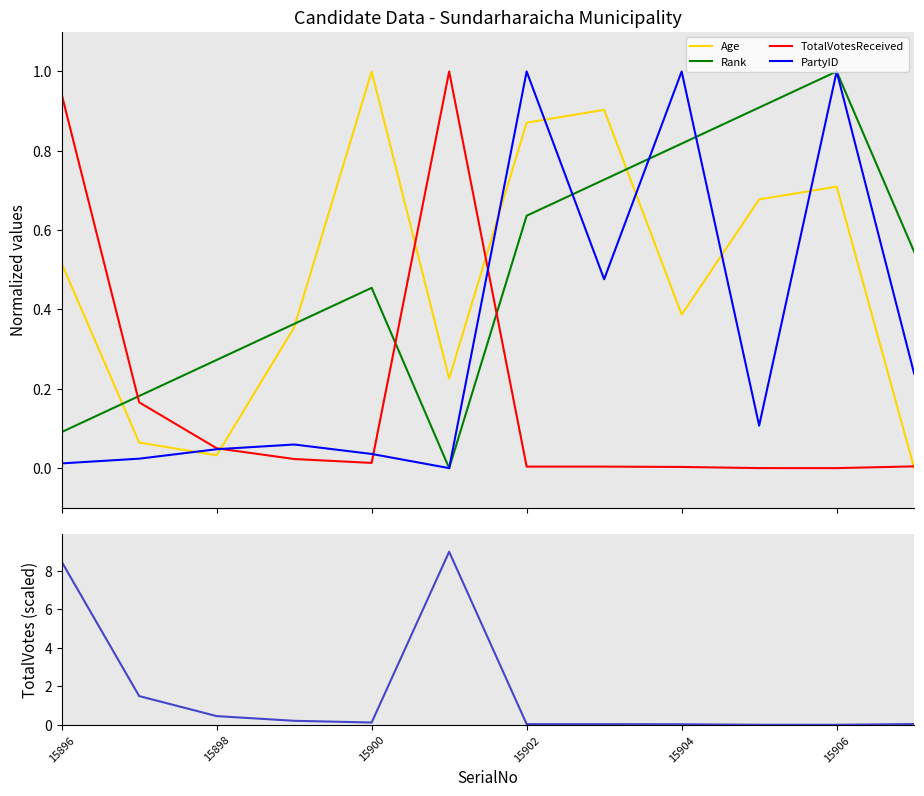

After their last crossing, which series has the higher values: TotalVotesReceived or Rank?

Rank